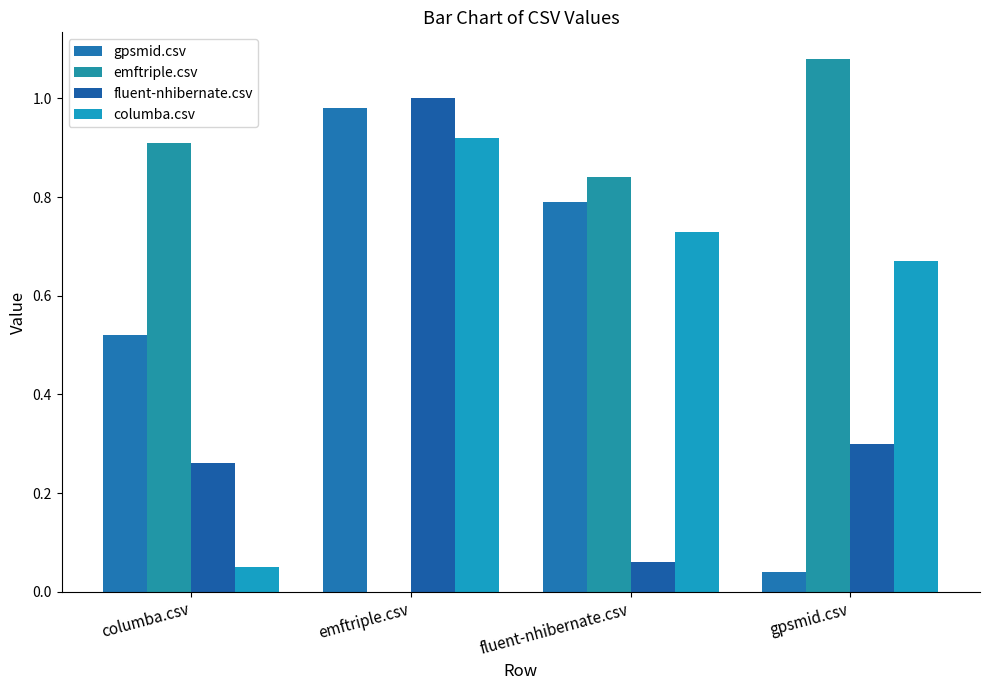

What is the value of the emftriple.csv bar at the 3rd from the left?

0.8